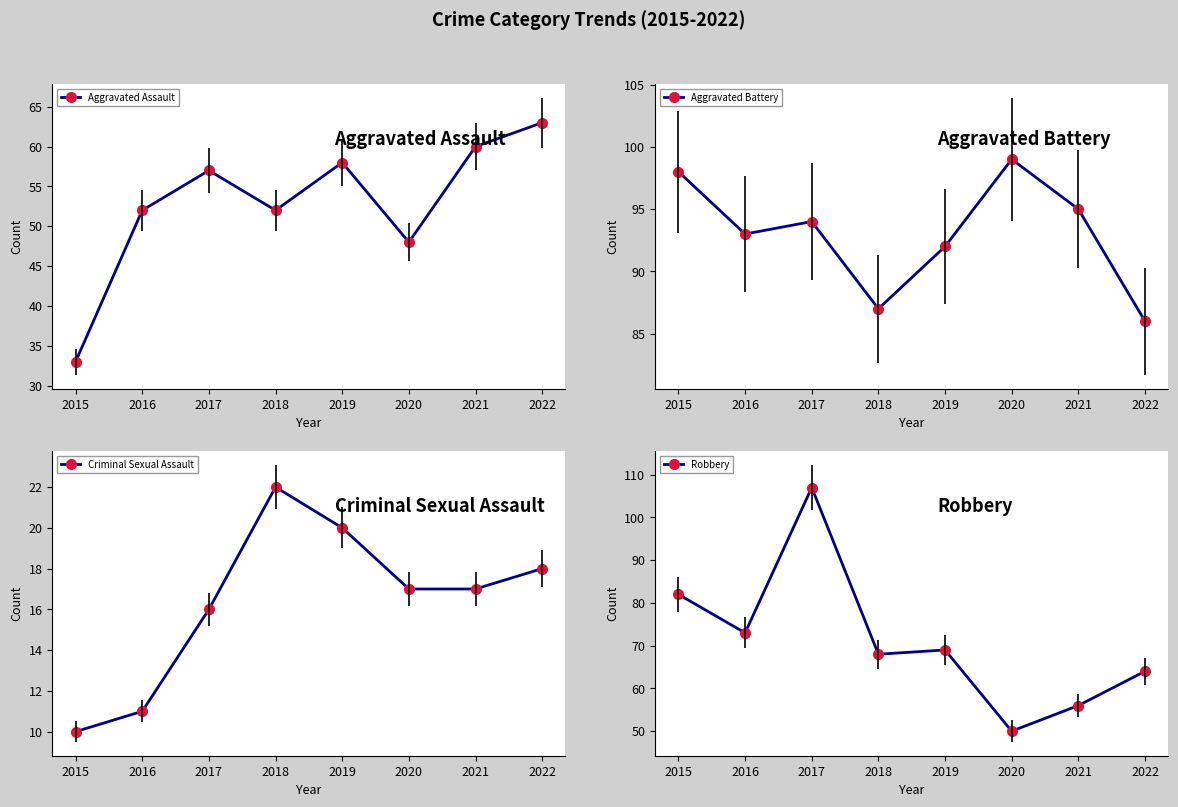

True or false: Aggravated Battery has a value of 150 at 2018.

False